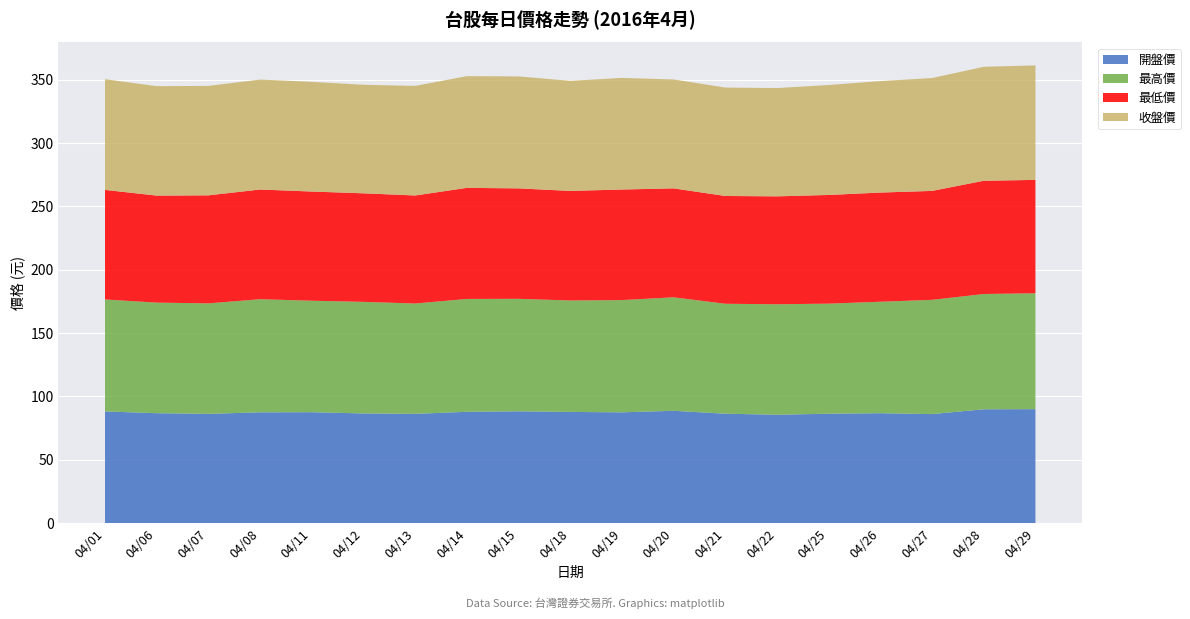

Reading left to right, what are all the values shown in this chart?

開盤價: 2016/04/01=88.2	2016/04/06=86.8	2016/04/07=86.3	2016/04/08=87.5	2016/04/11=87.6	2016/04/12=86.6	2016/04/13=86.3	2016/04/14=87.9	2016/04/15=88.3	2016/04/18=87.8	2016/04/19=87.5	2016/04/20=88.7	2016/04/21=86.4	2016/04/22=85.6	2016/04/25=86.4	2016/04/26=86.8	2016/04/27=86.1	2016/04/28=89.9	2016/04/29=90.0
最高價: 2016/04/01=88.4	2016/04/06=87.3	2016/04/07=87.2	2016/04/08=89.3	2016/04/11=88.0	2016/04/12=88.1	2016/04/13=87.1	2016/04/14=89.1	2016/04/15=88.8	2016/04/18=88.0	2016/04/19=88.6	2016/04/20=89.6	2016/04/21=86.8	2016/04/22=87.2	2016/04/25=86.9	2016/04/26=88.0	2016/04/27=90.2	2016/04/28=91.0	2016/04/29=91.5
最低價: 2016/04/01=86.5	2016/04/06=84.5	2016/04/07=85.3	2016/04/08=86.6	2016/04/11=86.2	2016/04/12=85.7	2016/04/13=85.3	2016/04/14=87.7	2016/04/15=87.2	2016/04/18=86.5	2016/04/19=87.3	2016/04/20=86.0	2016/04/21=85.1	2016/04/22=85.2	2016/04/25=85.8	2016/04/26=86.2	2016/04/27=86.0	2016/04/28=89.4	2016/04/29=89.5
收盤價: 2016/04/01=87.4	2016/04/06=86.4	2016/04/07=86.4	2016/04/08=86.8	2016/04/11=86.6	2016/04/12=85.7	2016/04/13=86.5	2016/04/14=88.2	2016/04/15=88.4	2016/04/18=86.9	2016/04/19=88.1	2016/04/20=86.0	2016/04/21=85.6	2016/04/22=85.5	2016/04/25=86.8	2016/04/26=88.0	2016/04/27=89.1	2016/04/28=90.0	2016/04/29=90.4